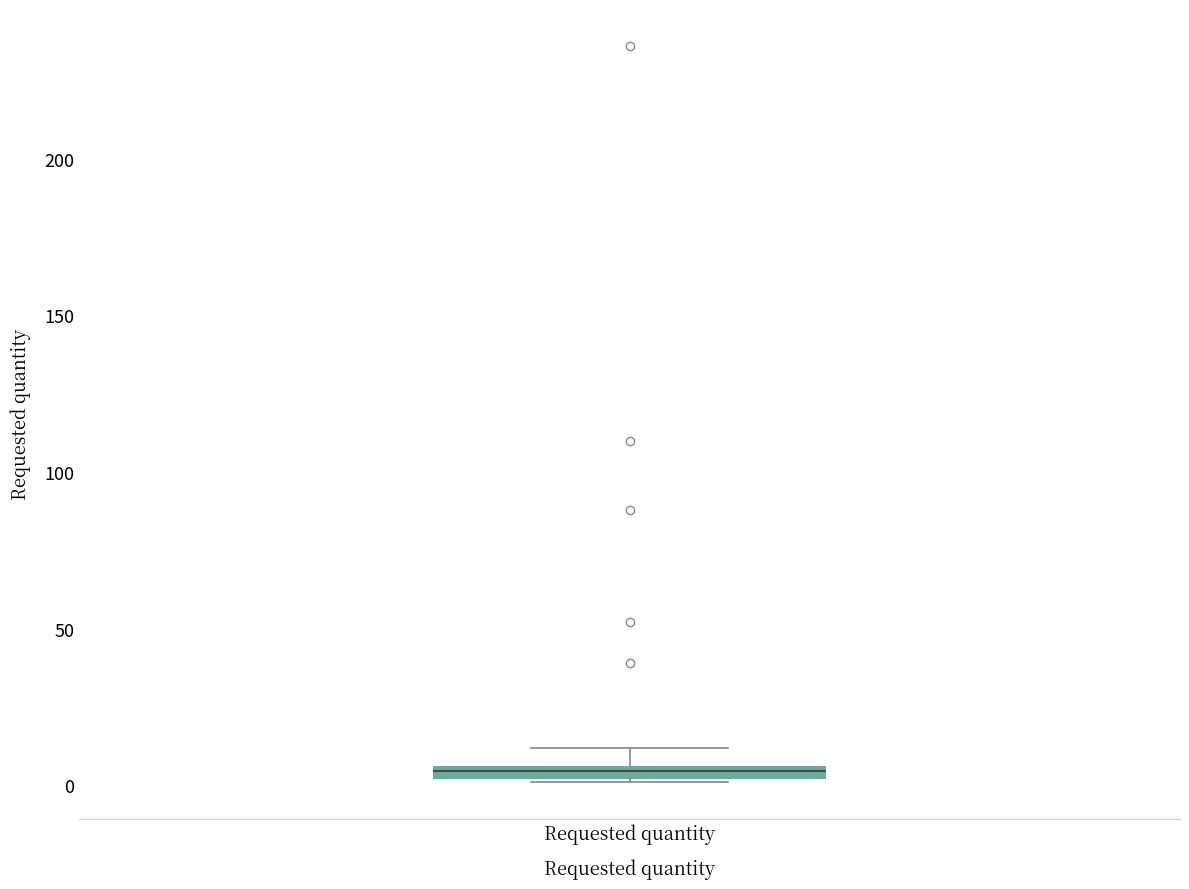

Where does the upper whisker of the box for Requested quantity end on the y-axis? The values are not printed on the chart, so give them approximately, as read against the axis.

10